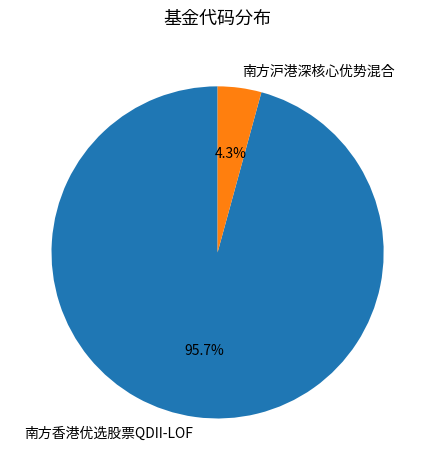

Rank the categories by value from highest to lowest.

南方香港优选股票QDII-LOF, 南方沪港深核心优势混合